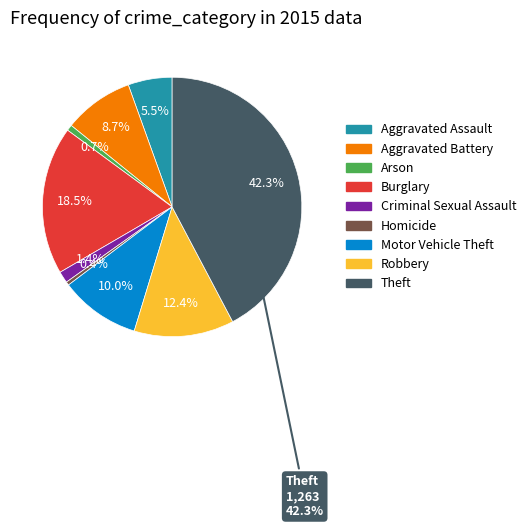

Is there any slice that represents more than half of the pie?

No